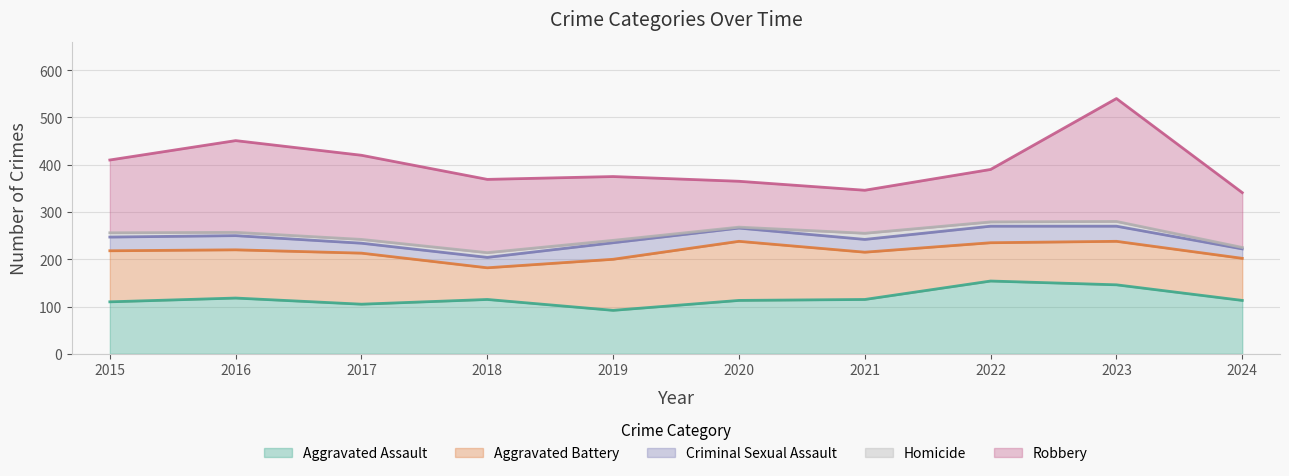

What is the value of the Robbery point at the 1st from the left?

154